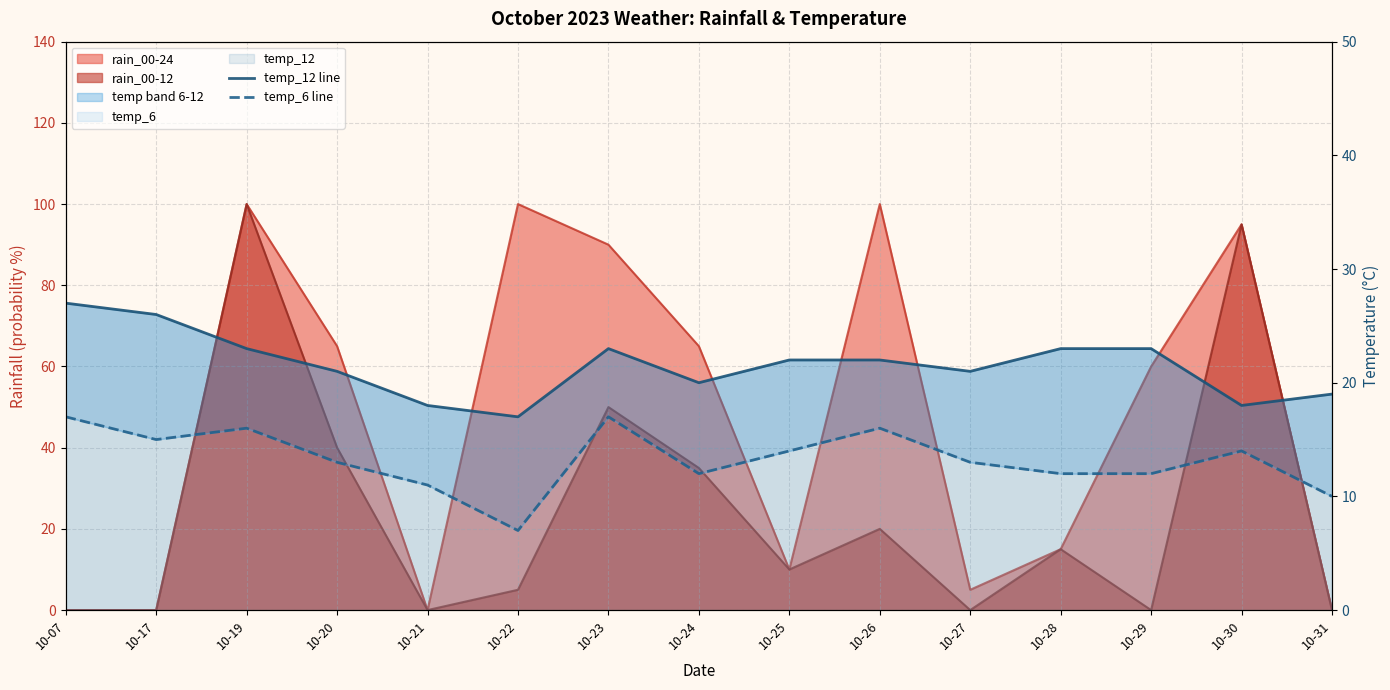

What is the approximate value of temp_6 line at 10-17, to the nearest 5?

15